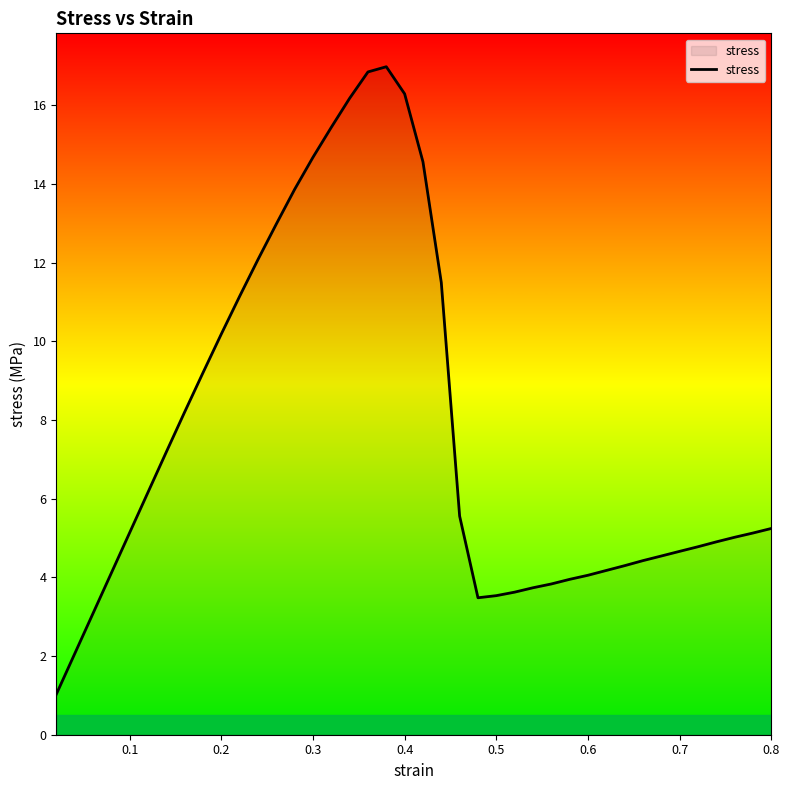

What is the maximum value shown in the chart?

17.0